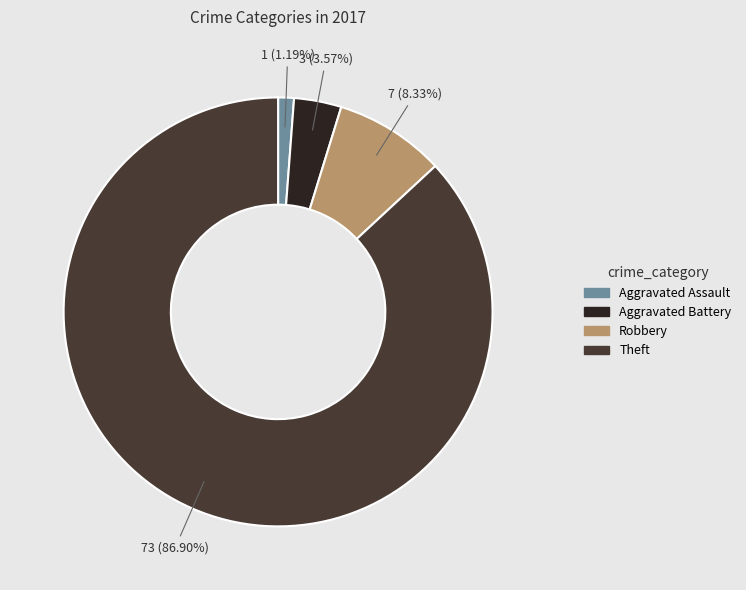

How many segments does this pie chart have?

4